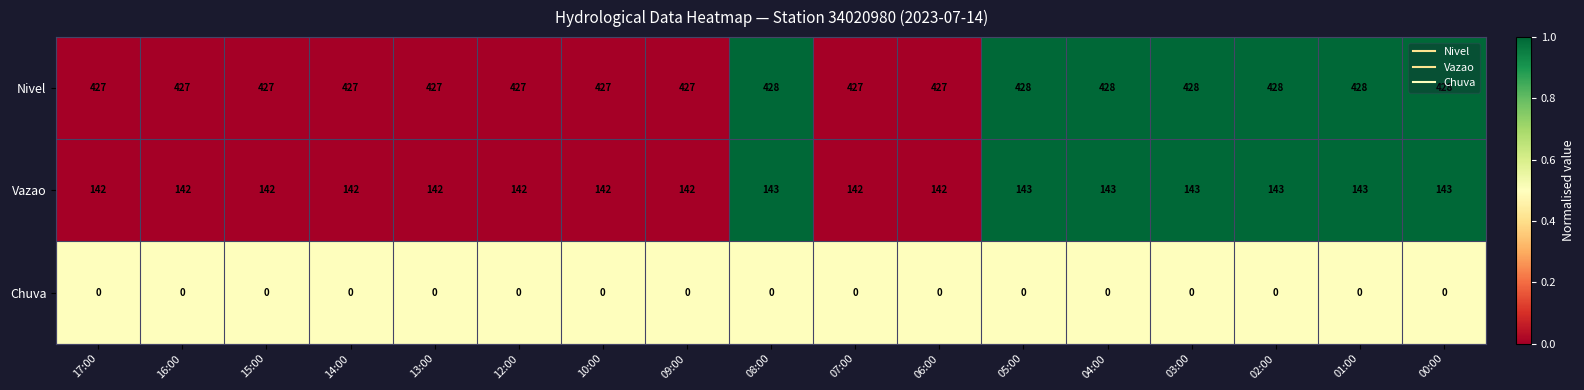

How many Nivel values are between 427 and 428?

17